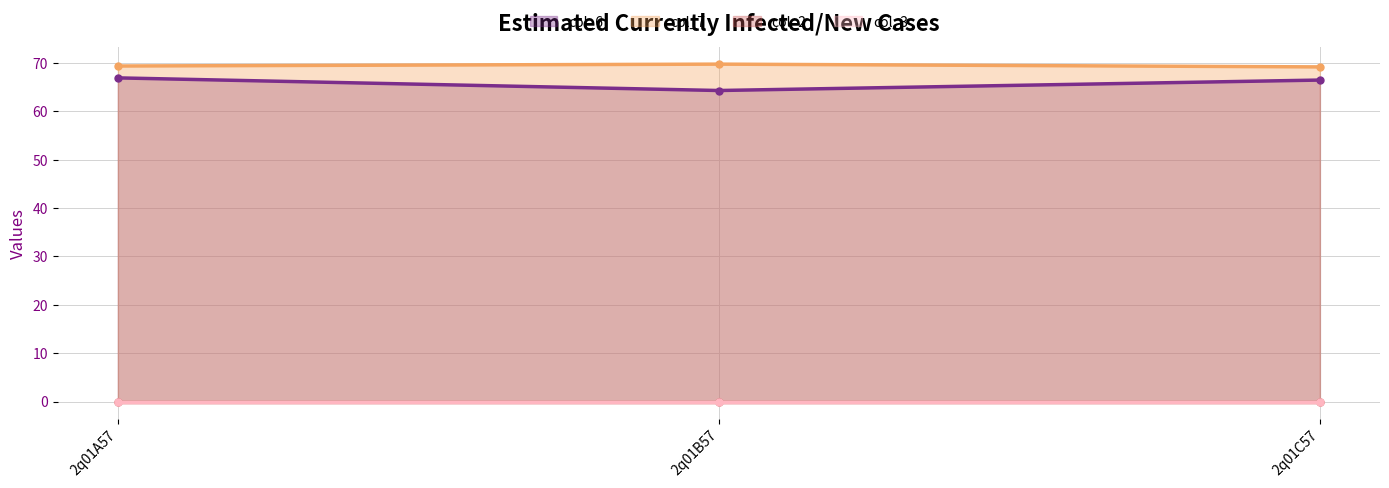

What is the average value of the col_7 series?

69.4